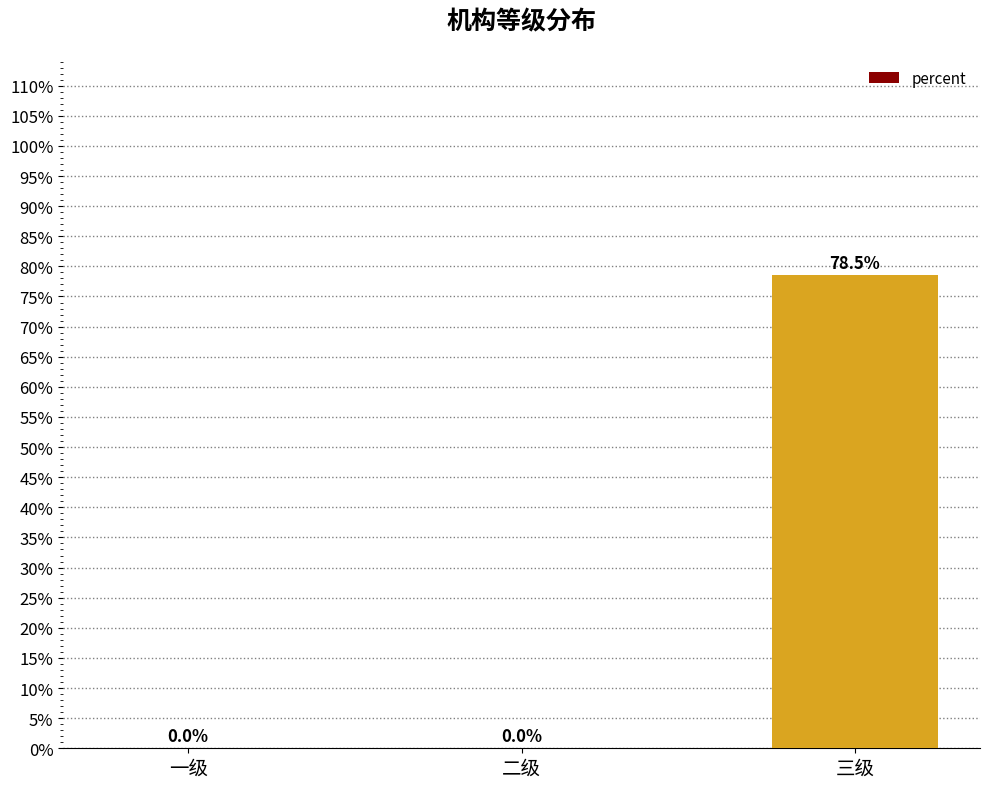

What is the greatest value displayed?

0.8